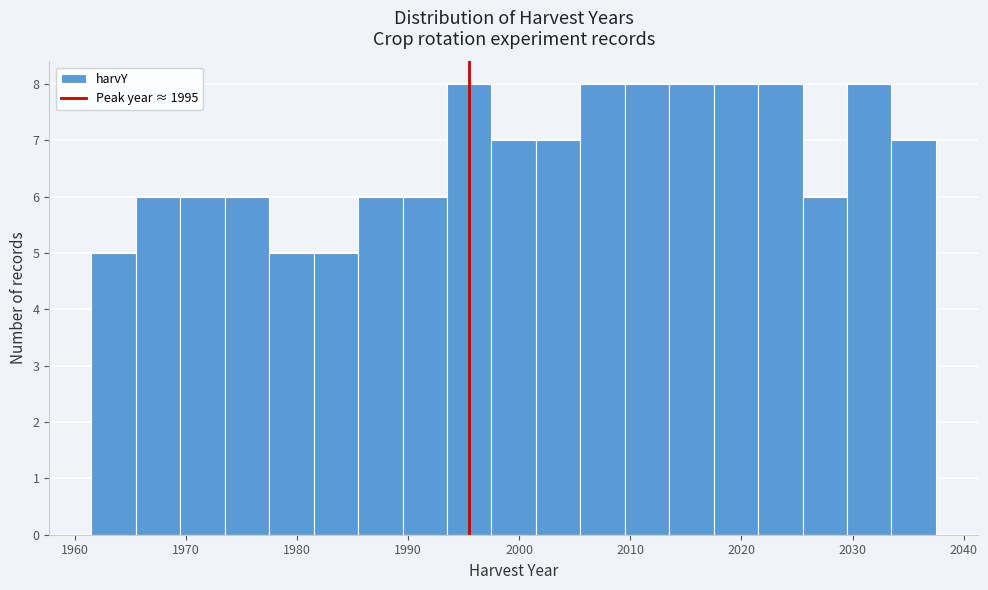

How tall is the bar that spans 1973.5 to 1977.5 on the x-axis? Neither the bar edges nor the heights are printed on the chart, so give them approximately, as read against the axes.

6